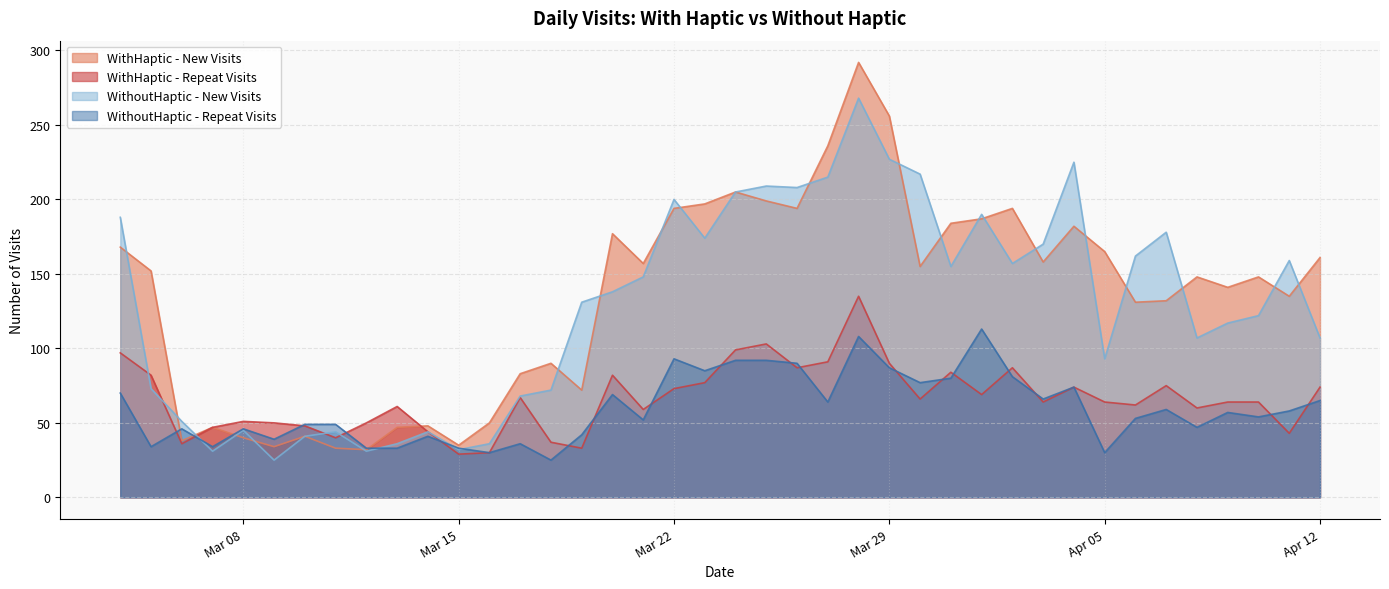

Which category has the lowest value in the WithHaptic - New Visits series?

2022-03-12